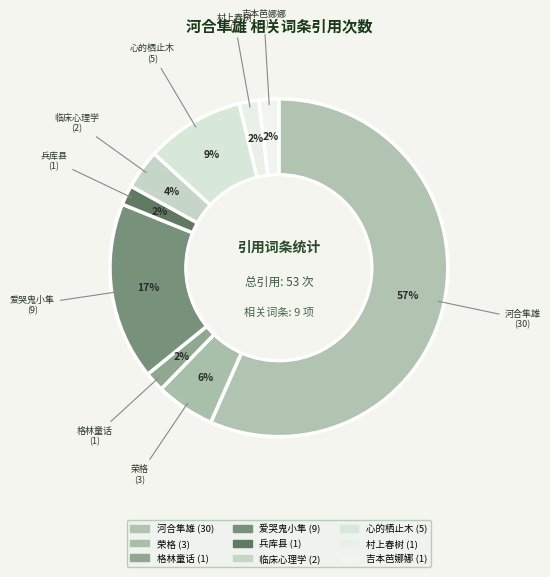

Is it true that 心的栖止木 is 1% of the pie?

False